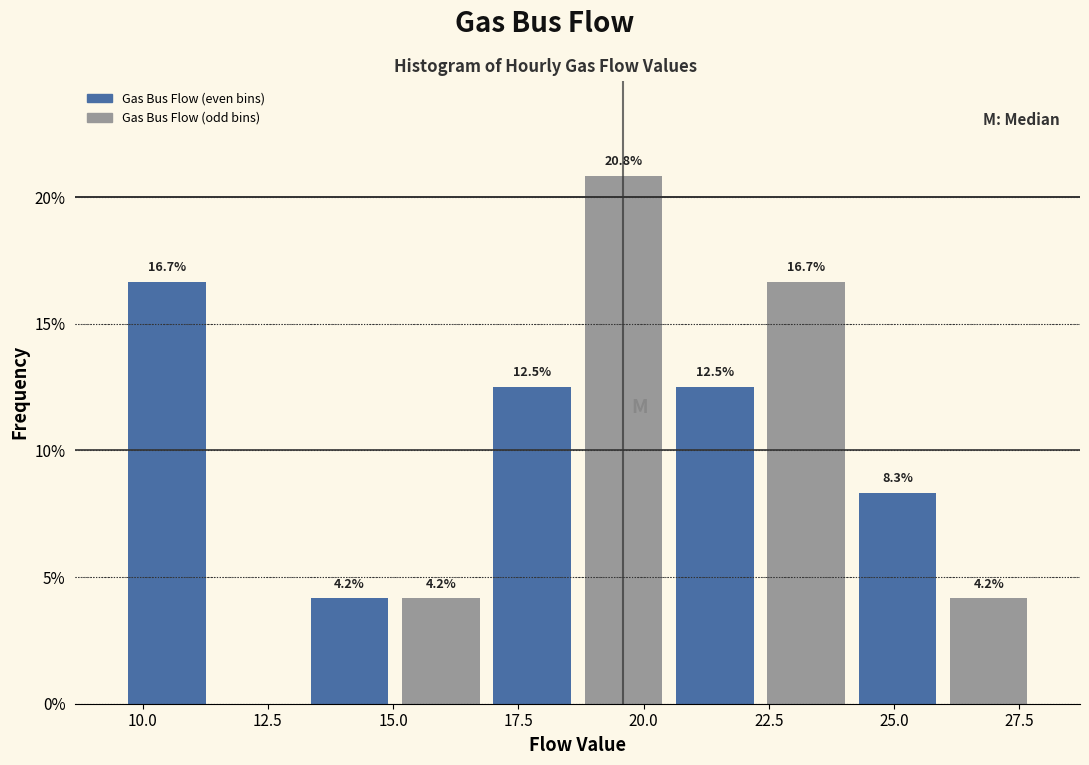

Around what value on the x-axis is the tallest bar? Give the approximate position of its centre, as read against the axis.

19.5